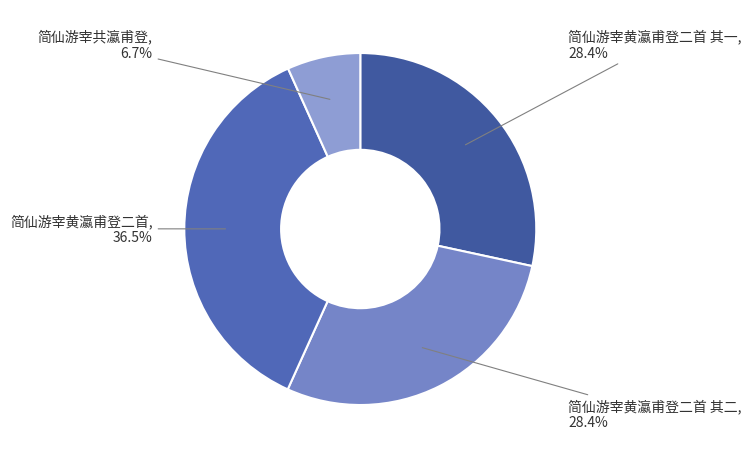

Is the sum of 简仙游宰共瀛甫登 and 简仙游宰黄瀛甫登二首 其二 greater than half?

No